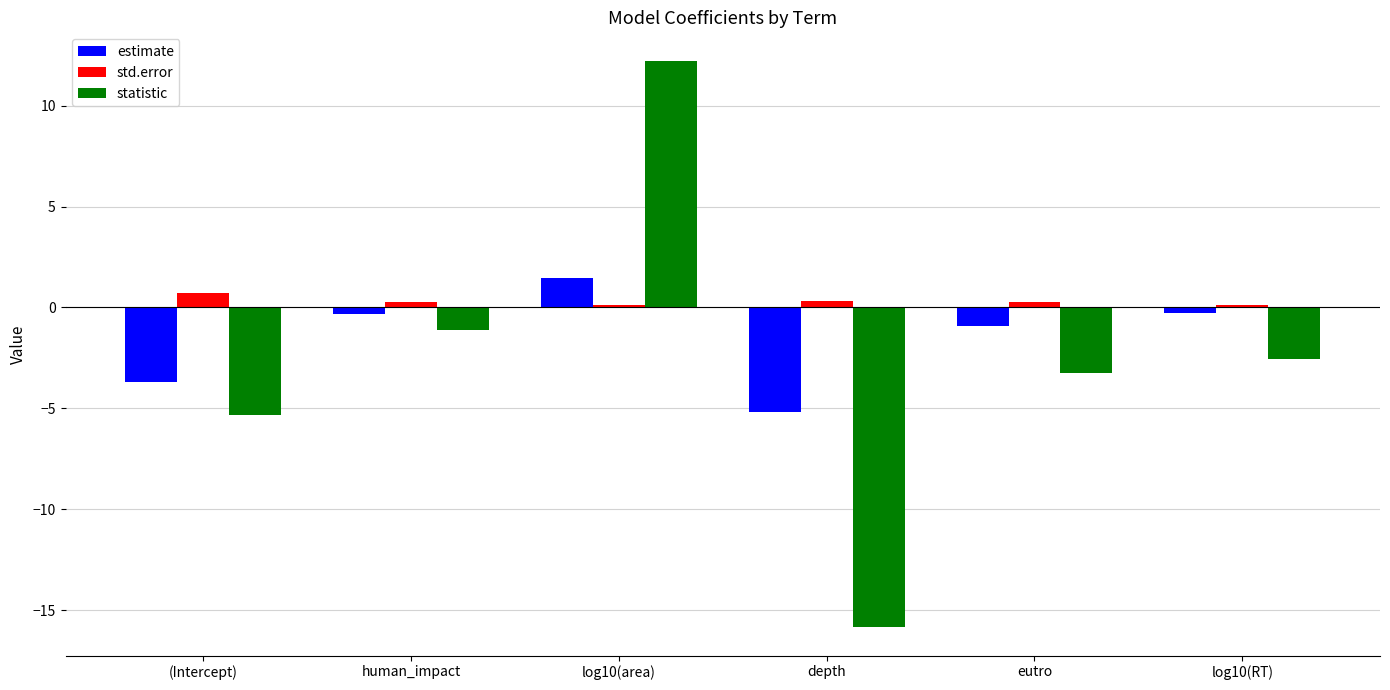

Which series has the largest range (max minus min)?

statistic